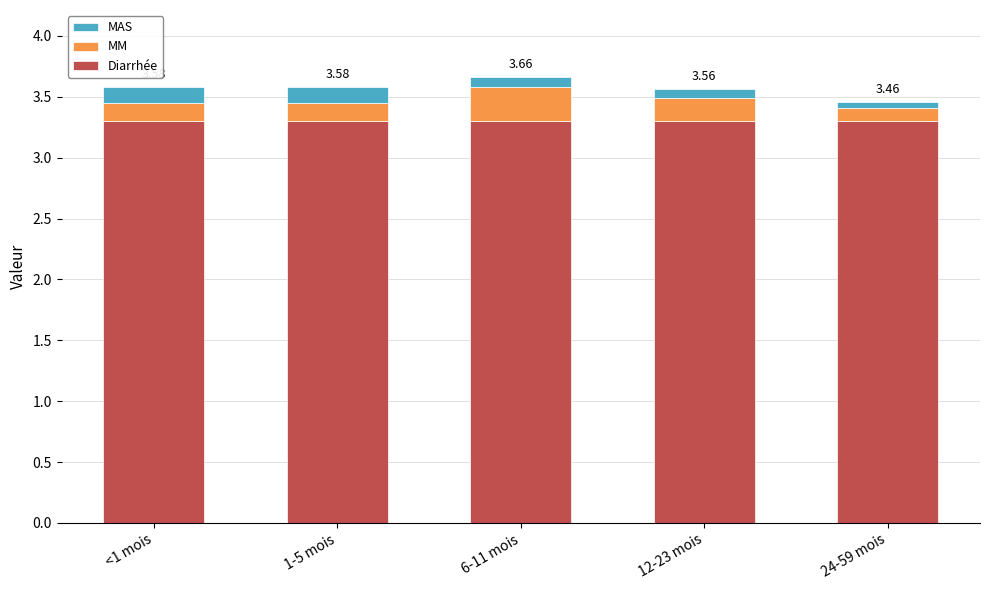

What are all the series names shown in the legend?

MAS, MM, Diarrhée